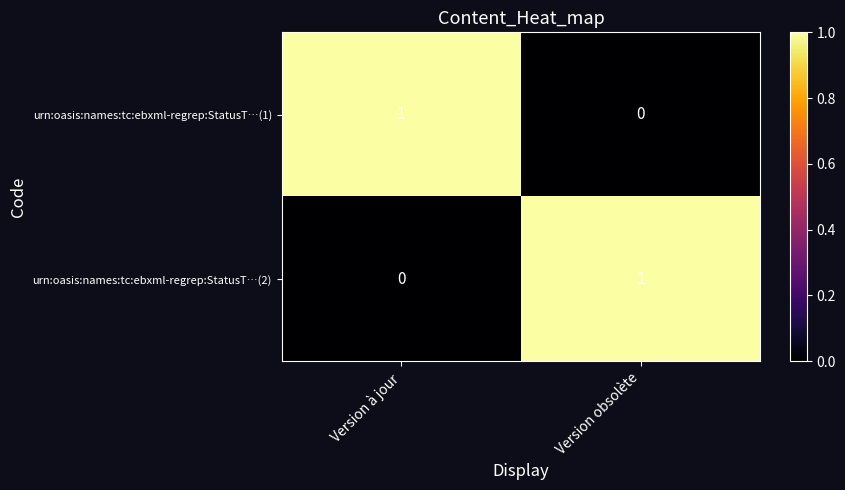

Is the value of urn:oasis:names:tc:ebxml-regrep:StatusT…(2) at Version obsolète greater than the value of urn:oasis:names:tc:ebxml-regrep:StatusT…(1) at Version obsolète?

Yes